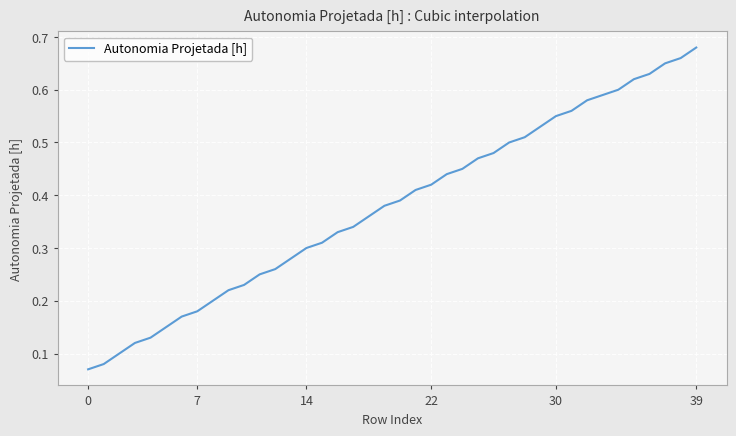

Does the chart have visible grid lines?

Yes